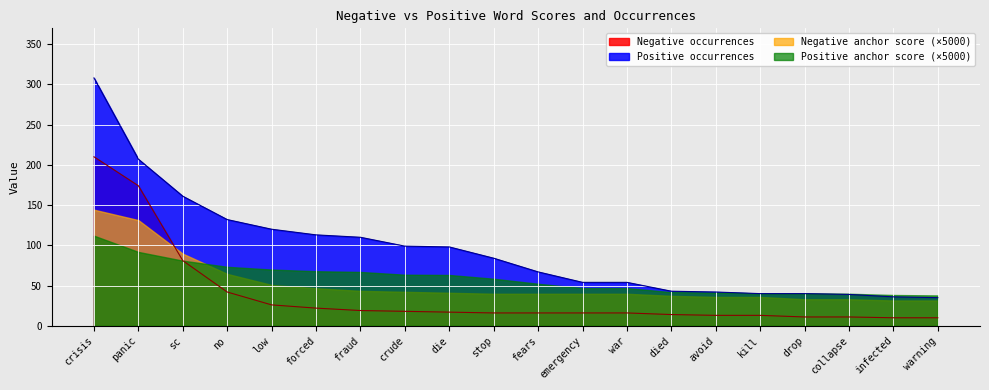

True or false: Negative occurrences and Positive occurrences intersect in this chart.

False